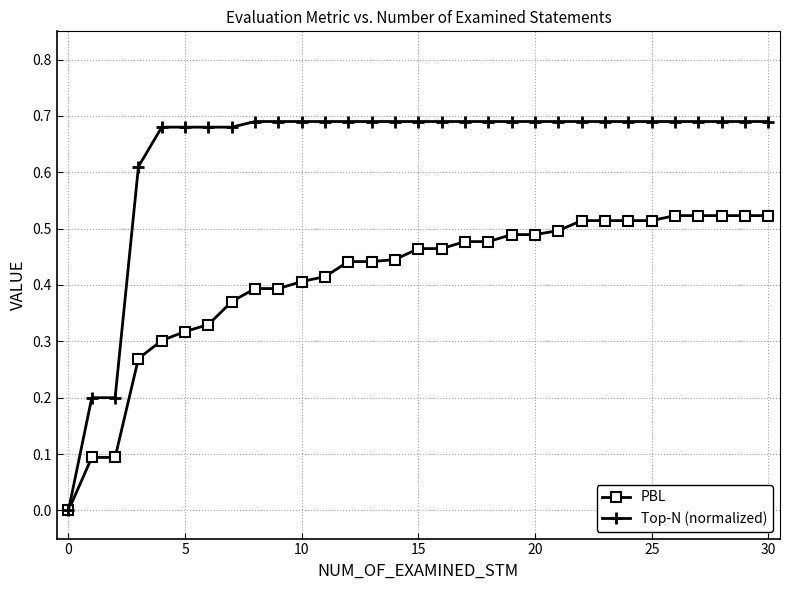

List the series in order of their overall mean, lowest first.

PBL, Top-N (normalized)